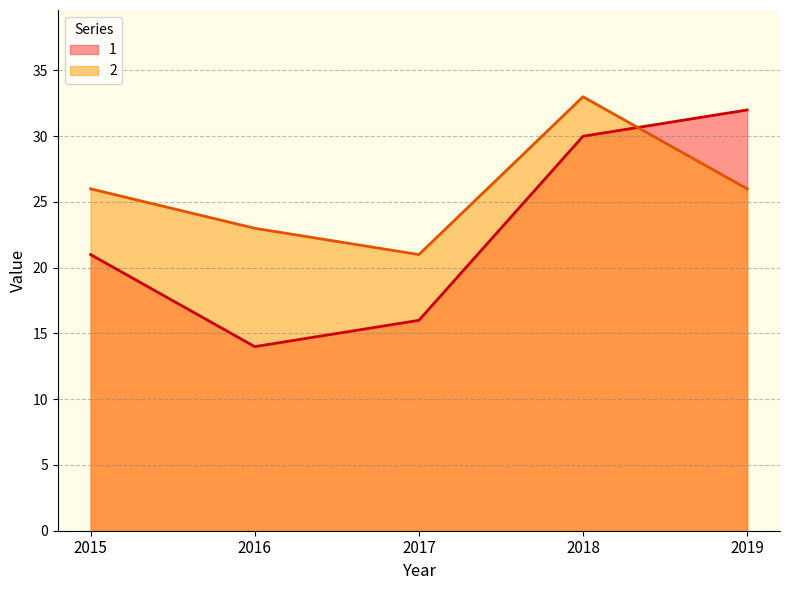

Count the 2 values in the range 23 to 26.

3